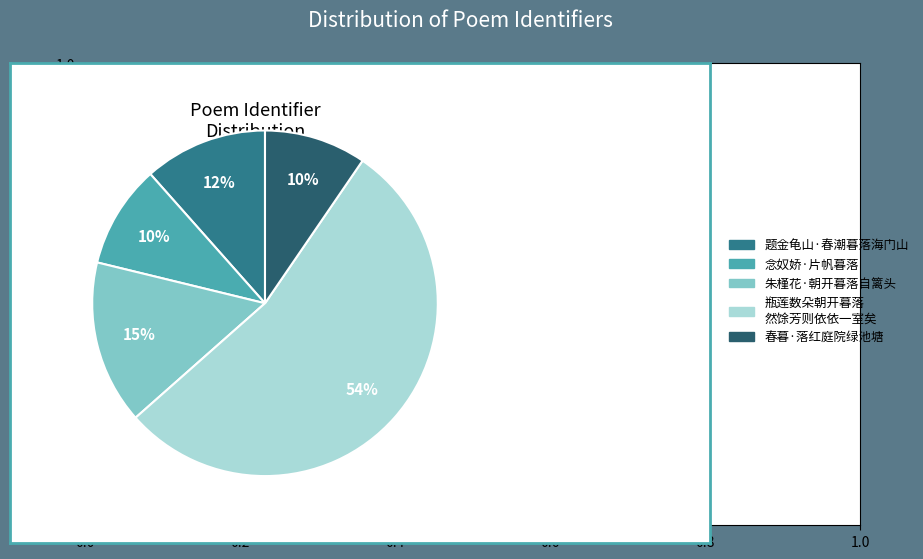

Count the number of slices in the pie.

5